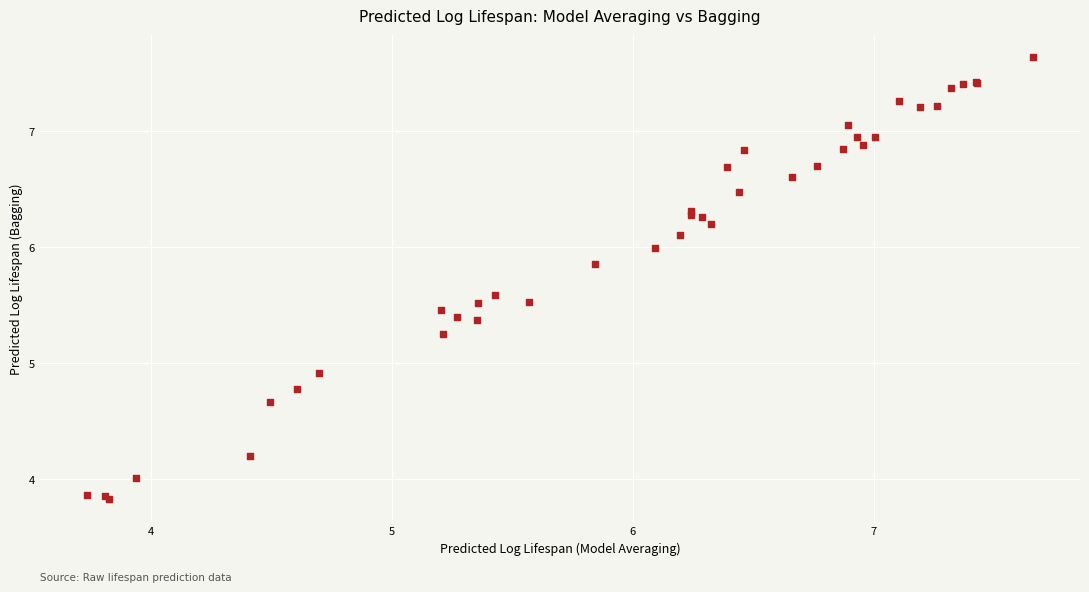

What Y value in the scatter plot is closest to 5?

4.9